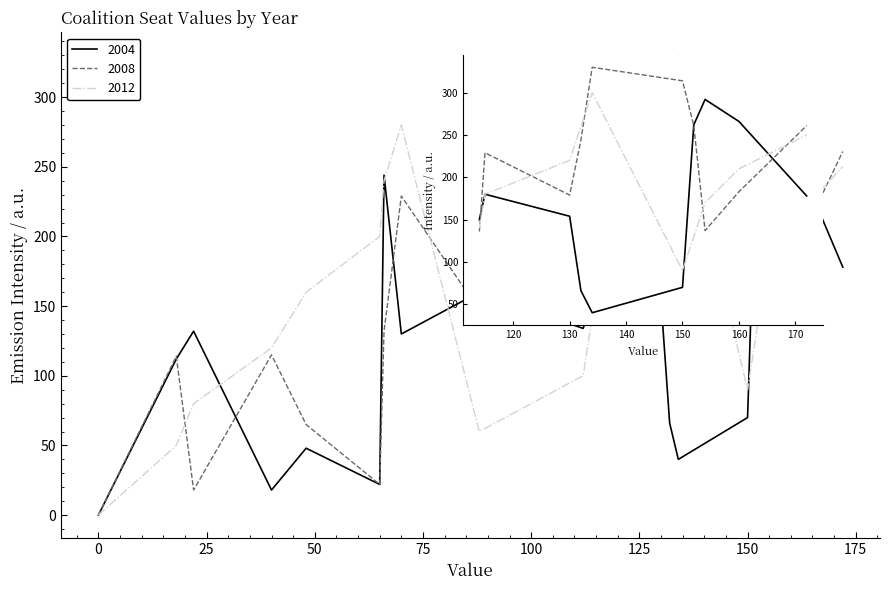

The value of 2008 at 115 is 229. True or false?

True